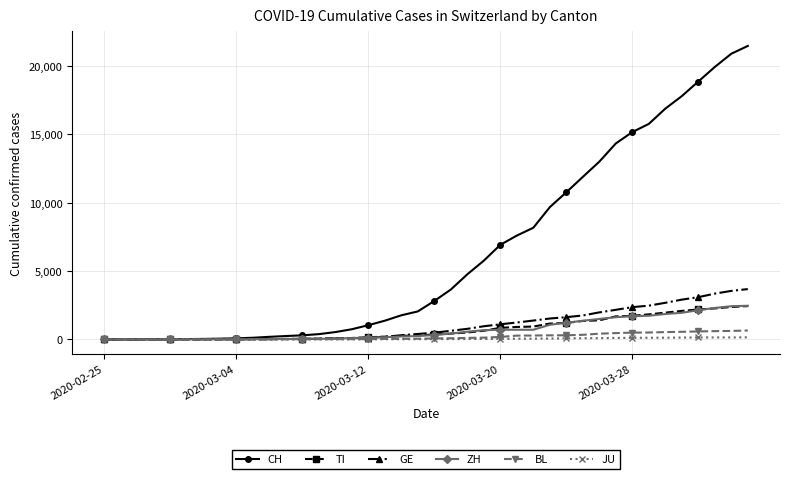

Which series has the largest range (max minus min)?

CH